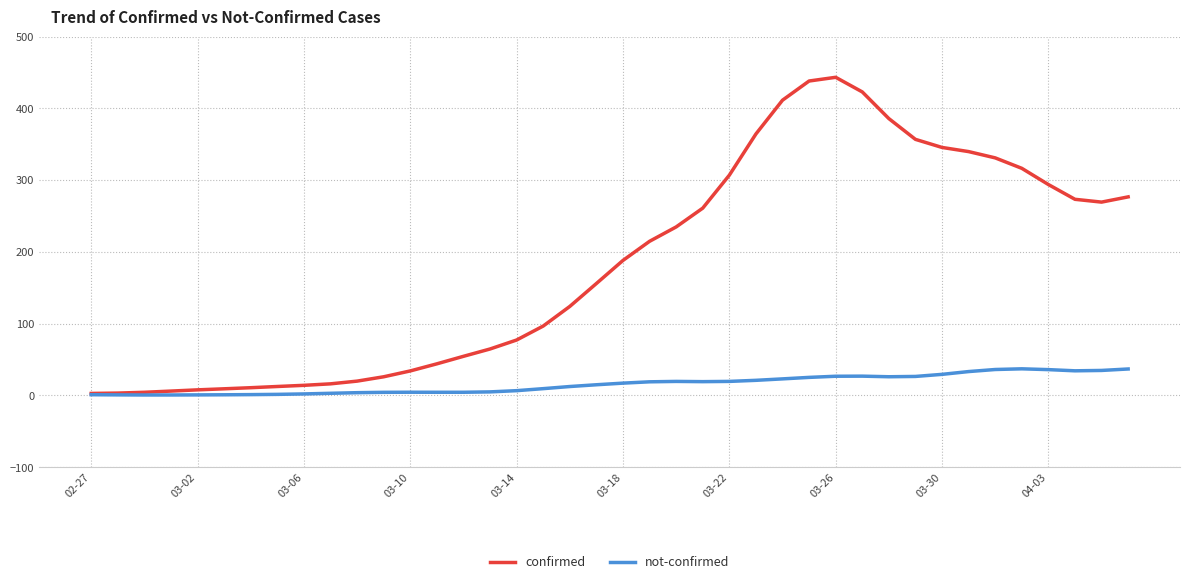

List the series in order of their overall mean, lowest first.

not-confirmed, confirmed